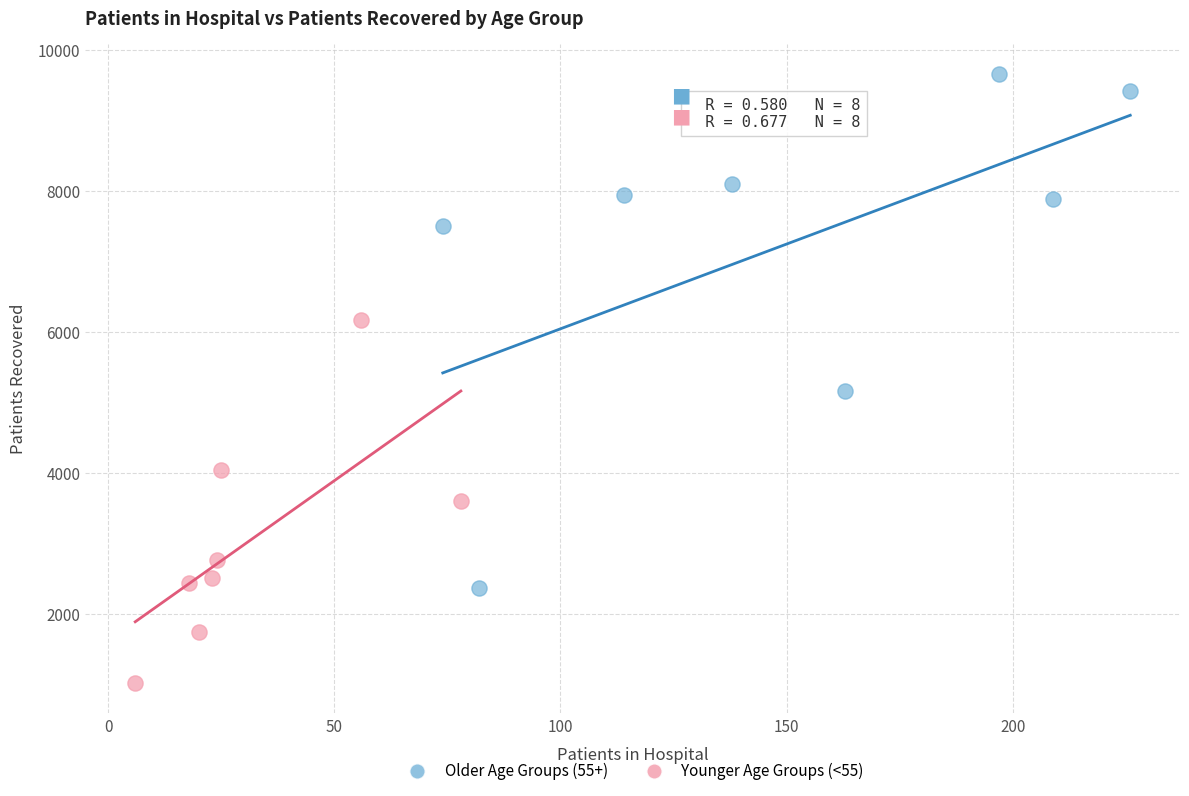

Which series contains the lowest Y value?

Younger Age Groups (<55)